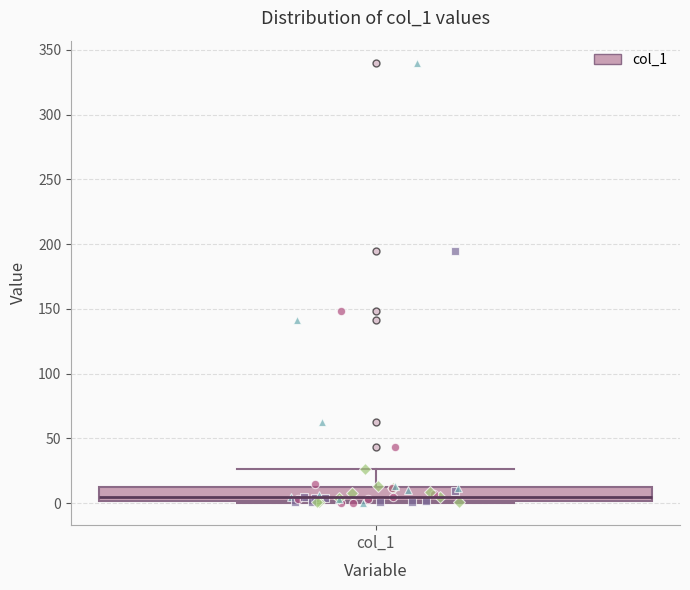

Read this box plot against the y-axis: the position of the median line, the range covered by the box, and the ends of both whiskers. The values are not printed on the chart, so give them approximately, as read against the axis.

median 5, box 0 to 10, whiskers 0 (just below the box's lower edge) to 25